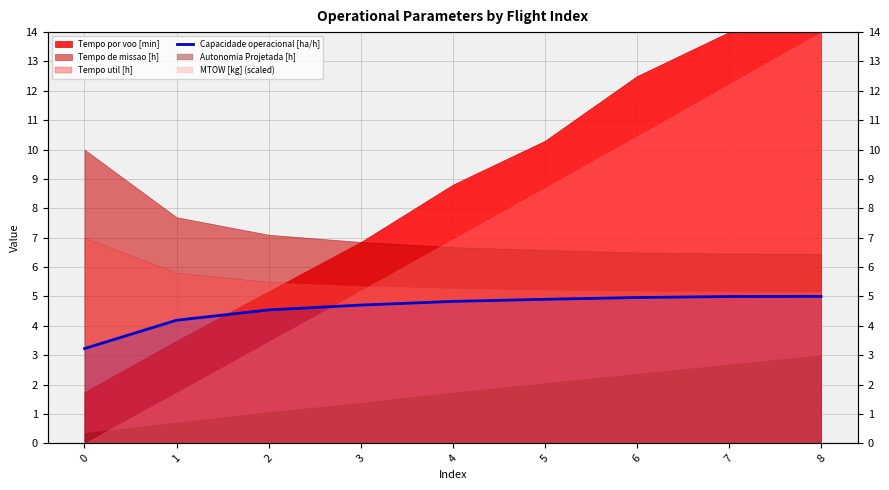

Reading left to right, list all the values displayed in this chart.

3.2	4.2	4.5	4.7	4.8	4.9	5.0	5.0	5.0